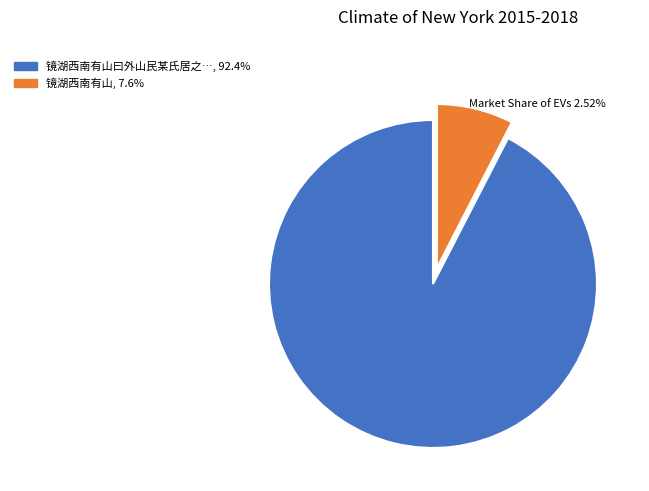

Does any single category account for the majority?

Yes